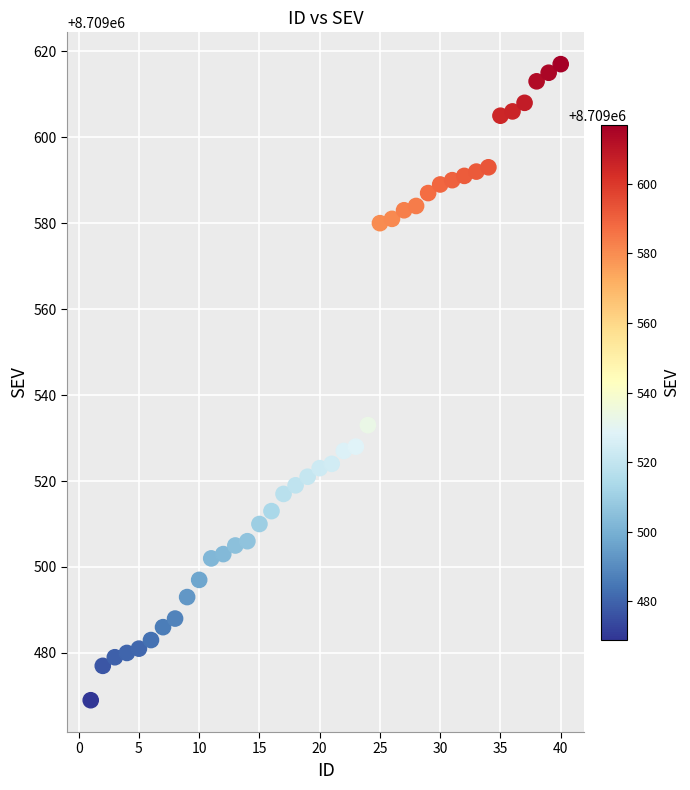

What is the range of Y values (max minus min)?

148